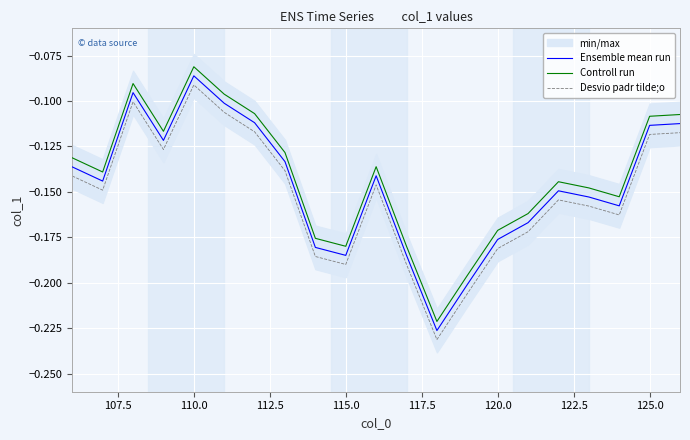

How many interior local peaks does the Controll run series have?

4